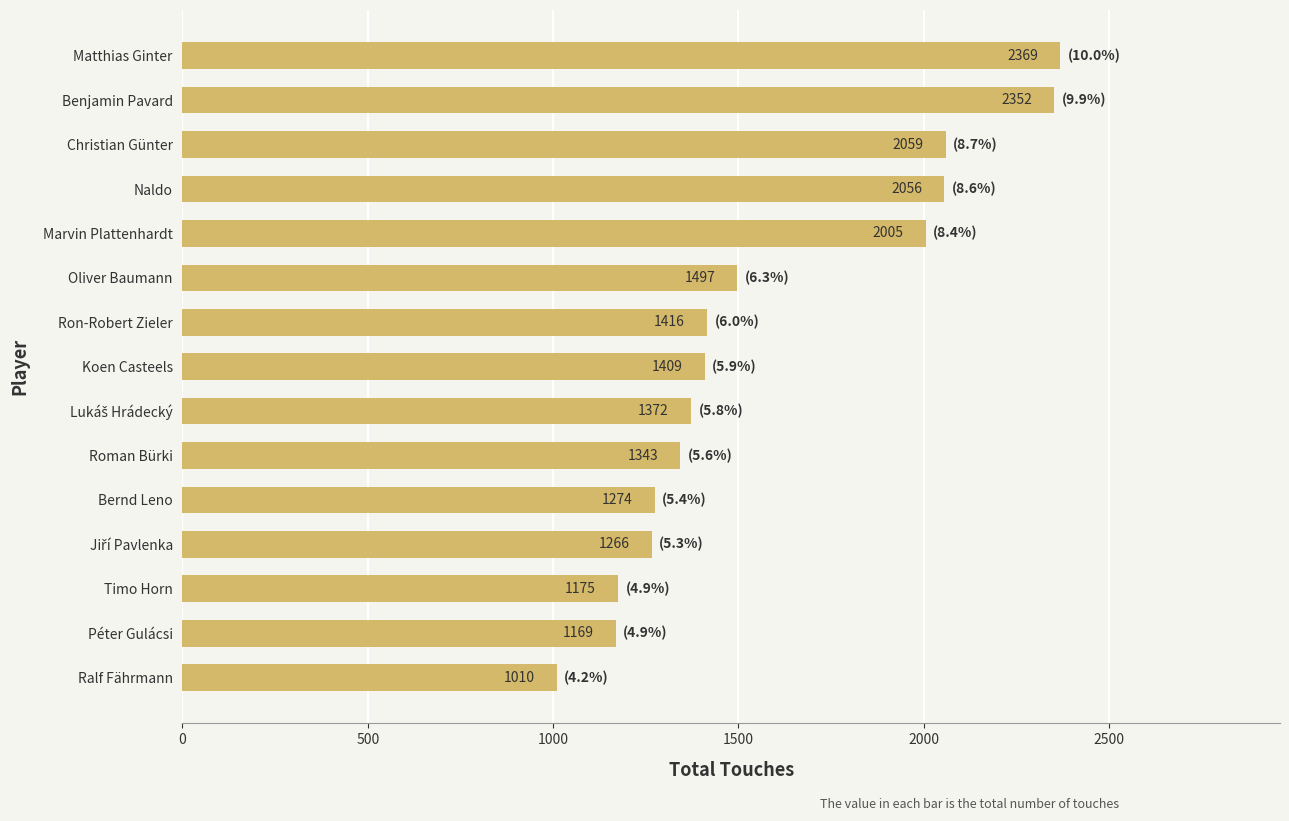

Reading bottom to top, transcribe all the data shown in this chart.

1010	1169	1175	1266	1274	1343	1372	1409	1416	1497	2005	2056	2059	2352	2369